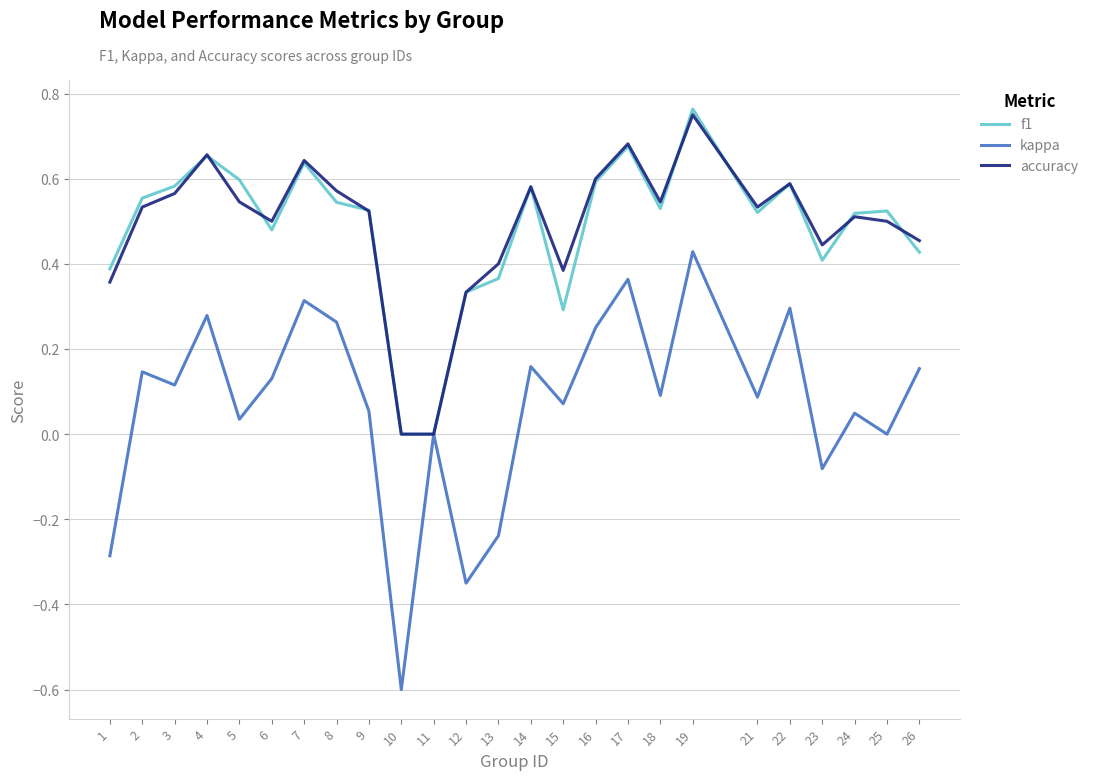

Is the value of kappa at 7 greater than the value of f1 at 14?

No